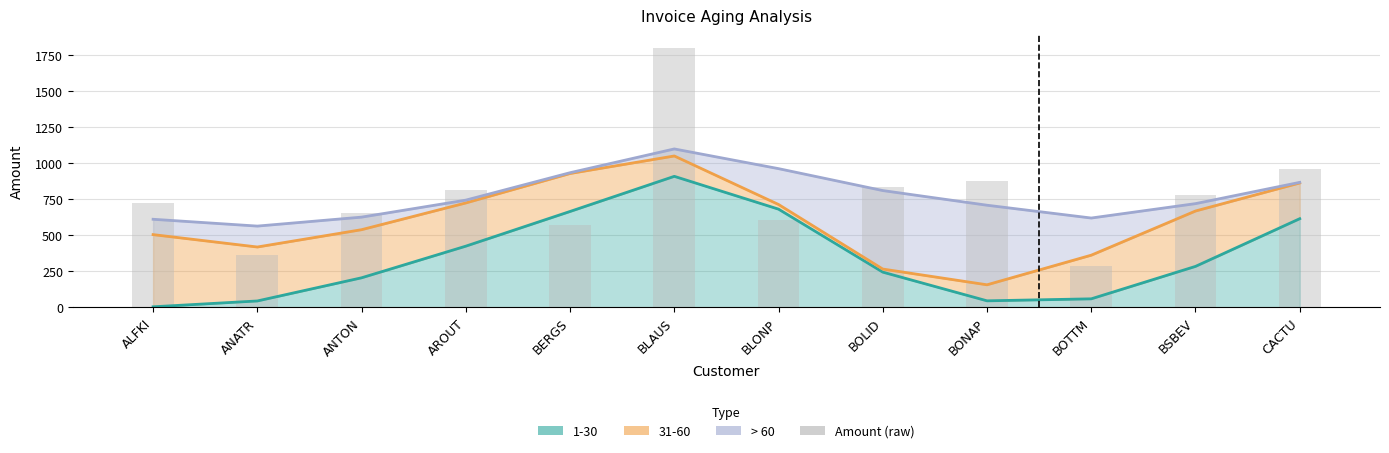

Between BONAP and AROUT, which is larger?

BONAP